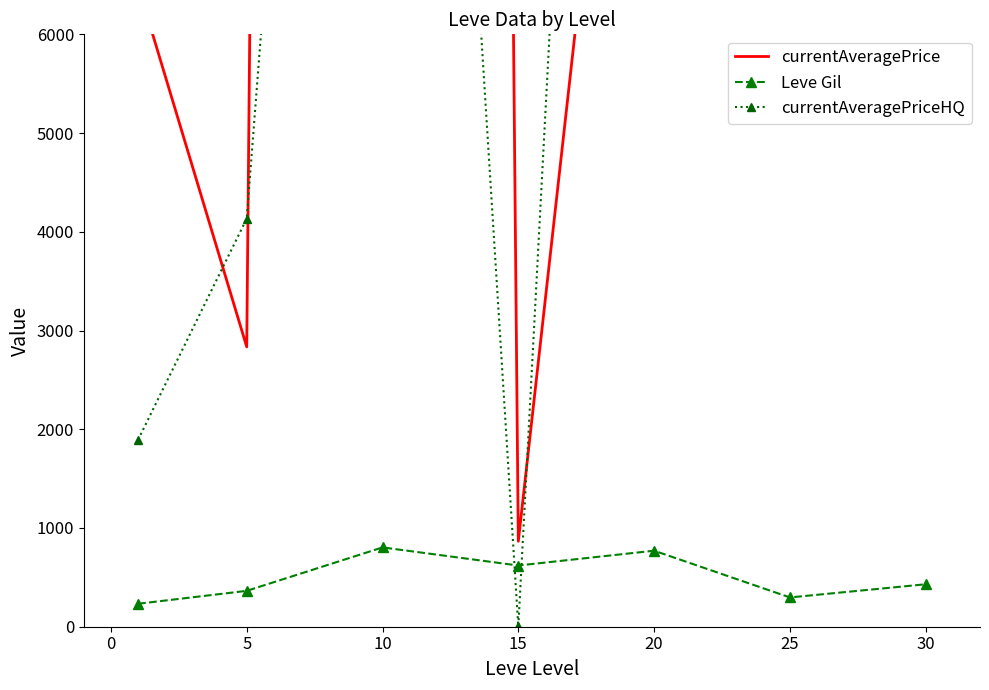

True or false: Leve Gil has more than 2 points higher than both neighbors.

False